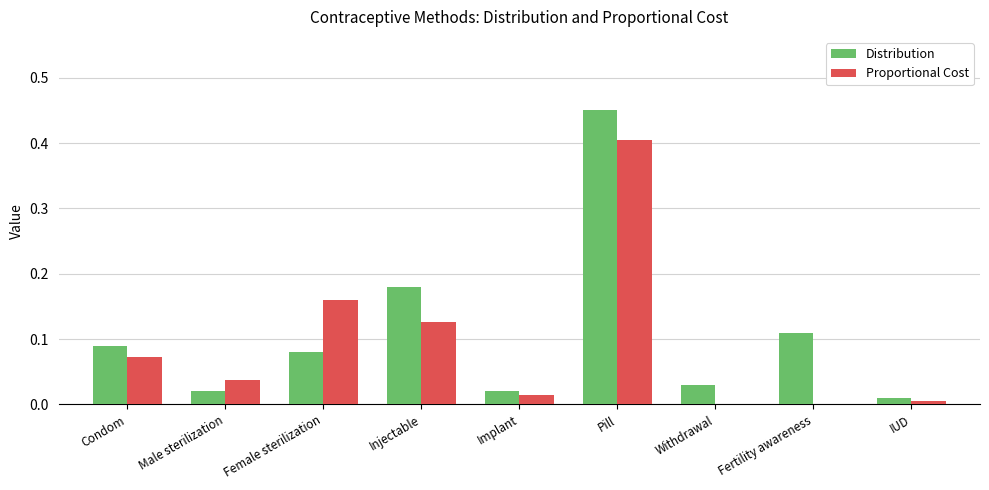

Between Condom and Fertility awareness, which series saw the biggest shift?

Proportional Cost